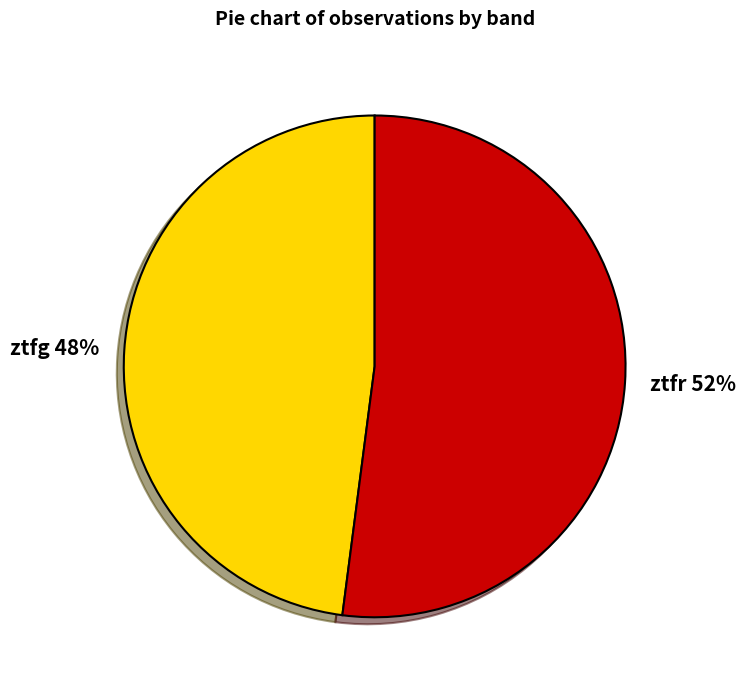

To the nearest percent, what is the difference between the largest and smallest slice percentages?

4%